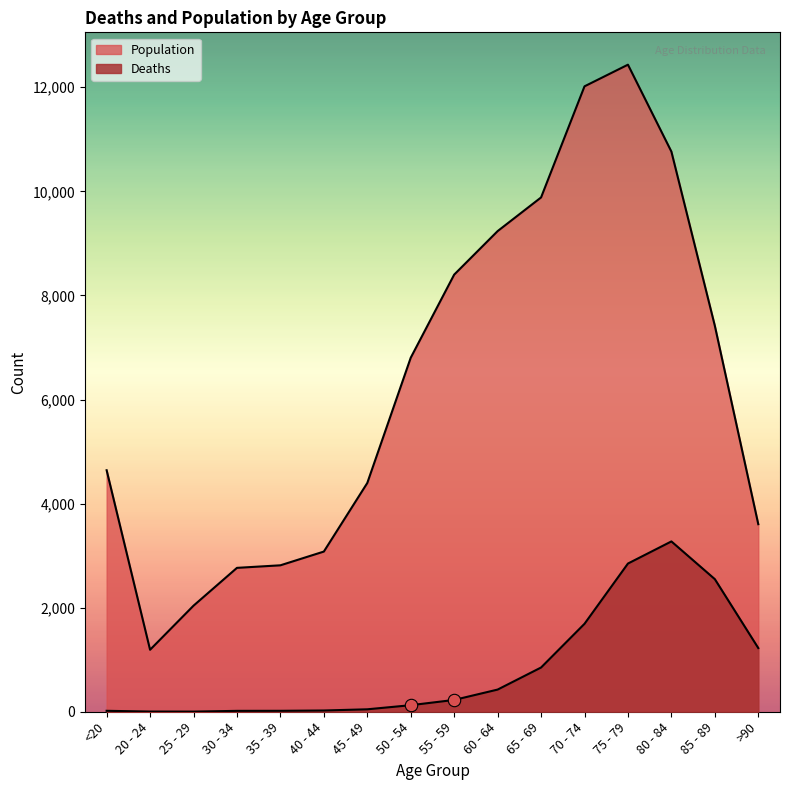

Is the value of Deaths at 80 - 84 greater than the value of Population at 45 - 49?

No